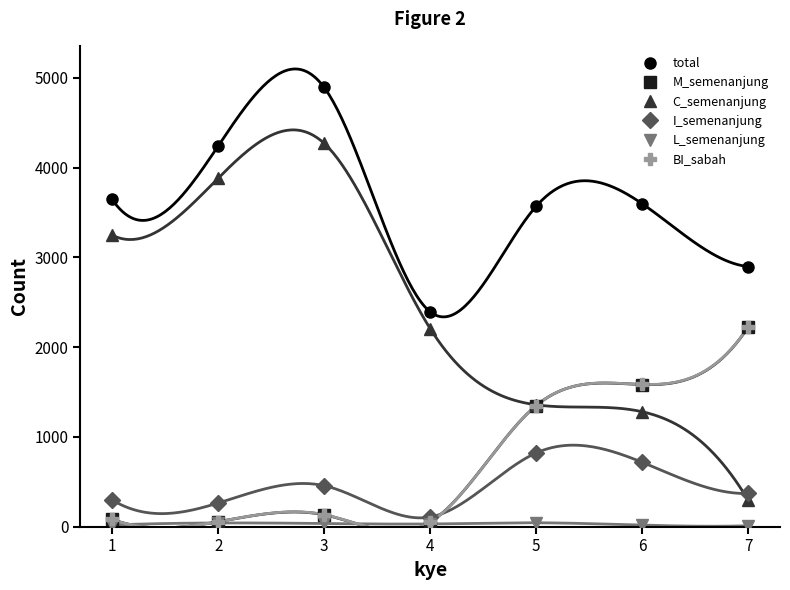

Reading left to right, list all the values displayed in this chart.

total: 1=3644	2=4240	3=4892	4=2393	5=3569	6=3597	7=2897
M_semenanjung: 1=82	2=55	3=132	4=50	5=1348	6=1583	7=2223
C_semenanjung: 1=3247	2=3881	3=4269	4=2206	5=1357	6=1280	7=294
I_semenanjung: 1=297	2=263	3=456	4=107	5=821	6=717	7=370
L_semenanjung: 1=18	2=41	3=35	4=30	5=43	6=17	7=10
BI_sabah: 1=82	2=55	3=134	4=50	5=1348	6=1585	7=2225